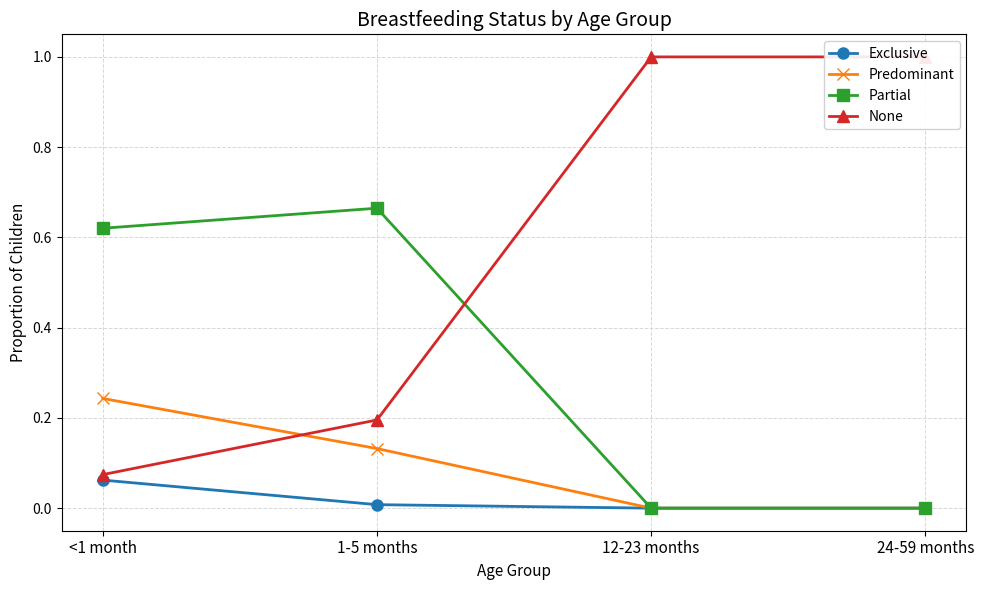

Reading left to right, extract all data points from this chart.

Exclusive: 0.1	0.0	0.0	0.0
Predominant: 0.2	0.1	0.0	0.0
Partial: 0.6	0.7	0.0	0.0
None: 0.1	0.2	1.0	1.0